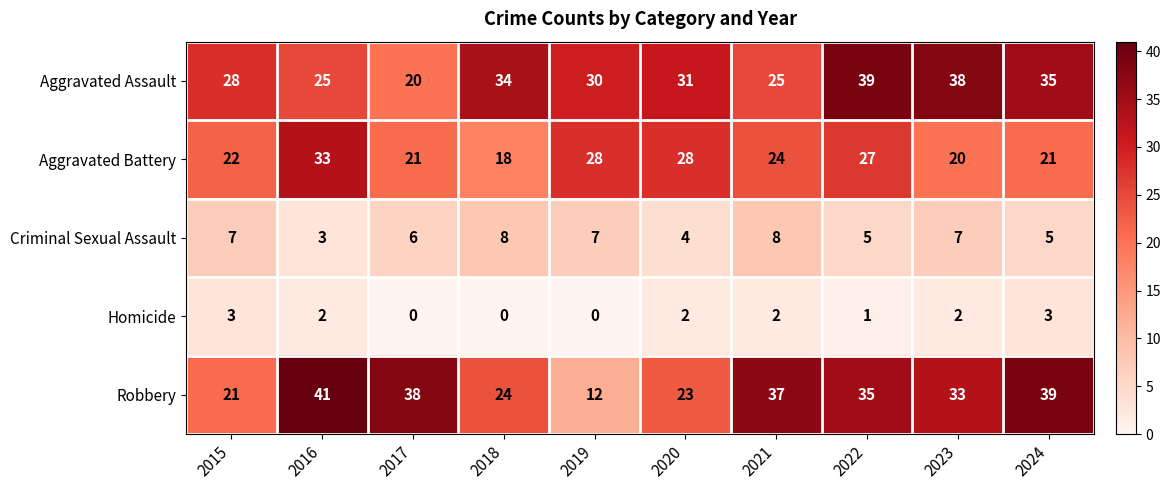

What is the minimum value for Aggravated Assault?

20